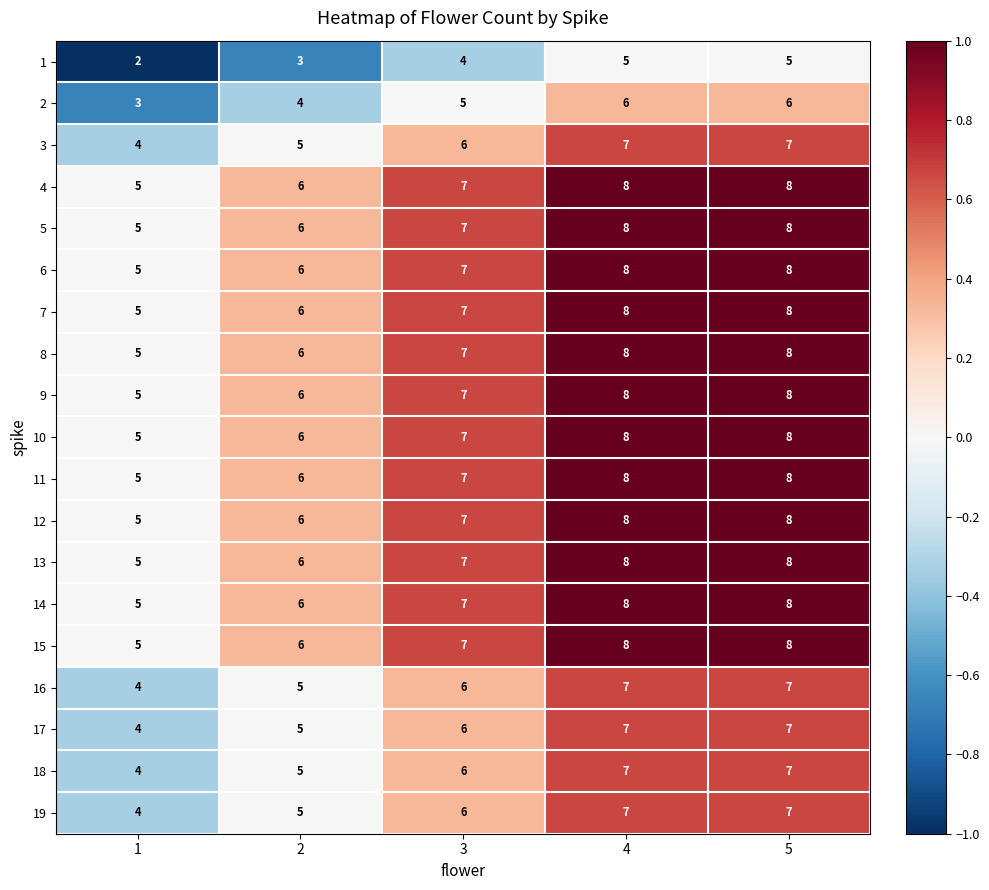

What is the average value of the 15 series?

7